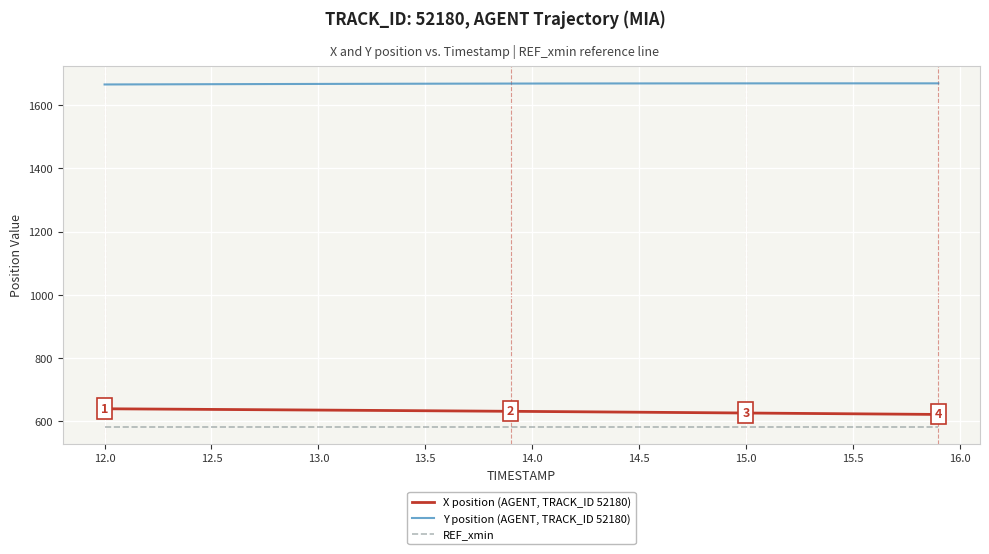

Rank the series by their maximum value, from highest to lowest.

Y position (AGENT, TRACK_ID 52180), X position (AGENT, TRACK_ID 52180), REF_xmin